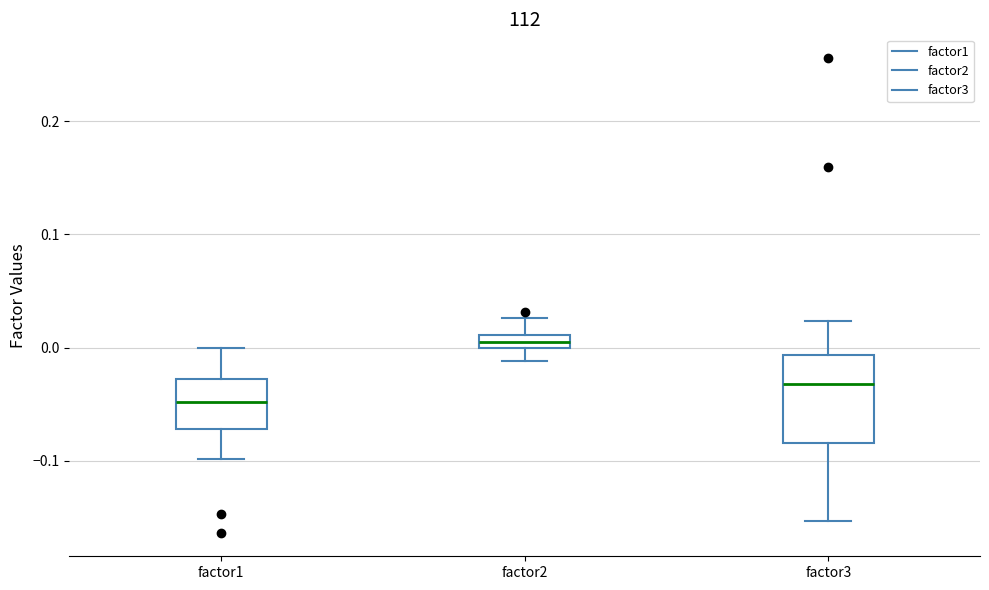

Where does the upper whisker of the box for factor2 end on the y-axis? The values are not printed on the chart, so give them approximately, as read against the axis.

0.03